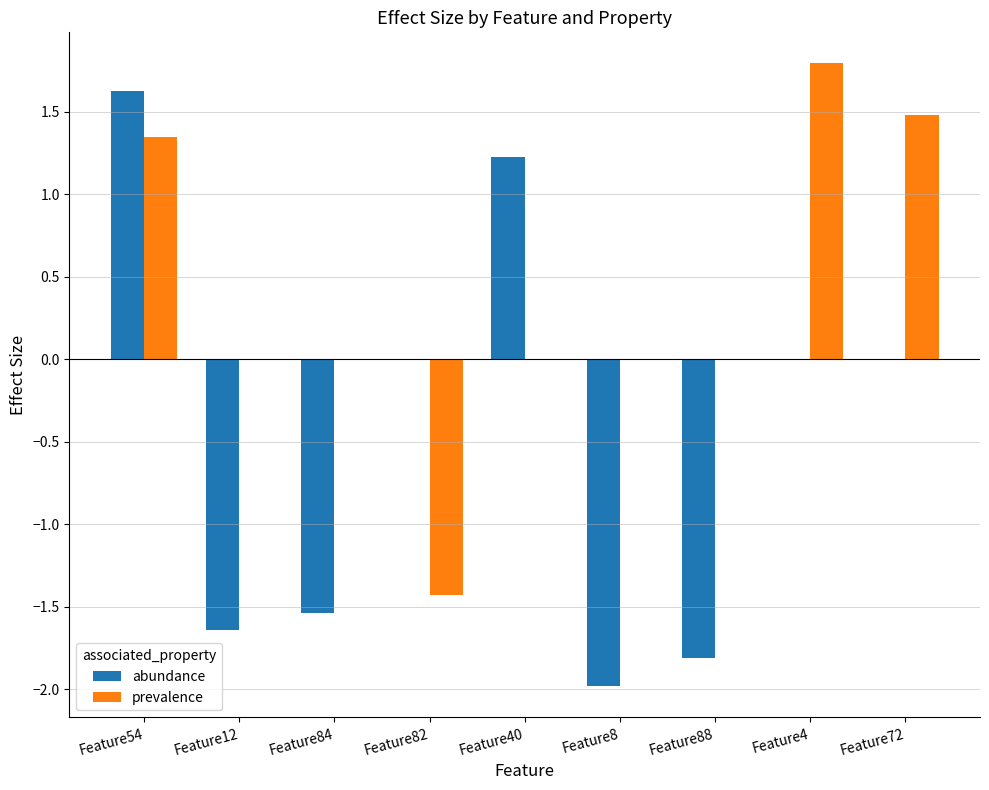

True or false: abundance has a value of 1.6 at Feature54.

True